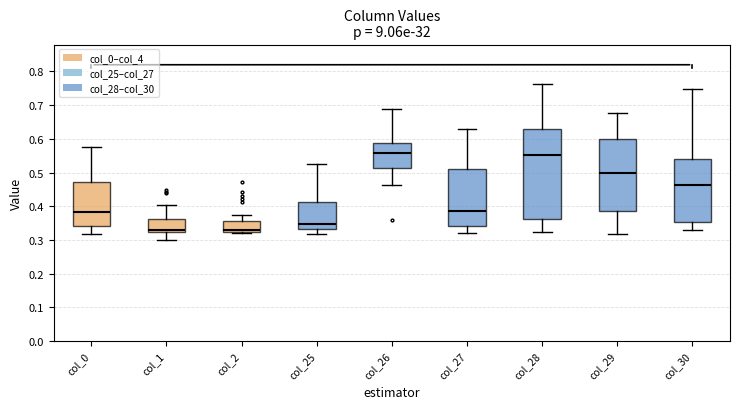

Reading left to right, read every box against the y-axis: the position of its median line, the range the box covers, and the ends of its whiskers. The values are not printed on the chart, so give them approximately, as read against the axis.

col_0: median 0.38, box 0.34 to 0.47, whiskers 0.32 to 0.58
col_1: median 0.33, box 0.32 to 0.36, whiskers 0.30 to 0.40
col_2: median 0.33, box 0.32 to 0.36, whiskers 0.32 (just below the box's lower edge) to 0.37
col_25: median 0.35, box 0.33 to 0.41, whiskers 0.32 to 0.53
col_26: median 0.56, box 0.51 to 0.59, whiskers 0.46 to 0.69
col_27: median 0.38, box 0.34 to 0.51, whiskers 0.32 to 0.63
col_28: median 0.55, box 0.36 to 0.63, whiskers 0.32 to 0.76
col_29: median 0.50, box 0.39 to 0.60, whiskers 0.32 to 0.68
col_30: median 0.46, box 0.35 to 0.54, whiskers 0.33 to 0.75